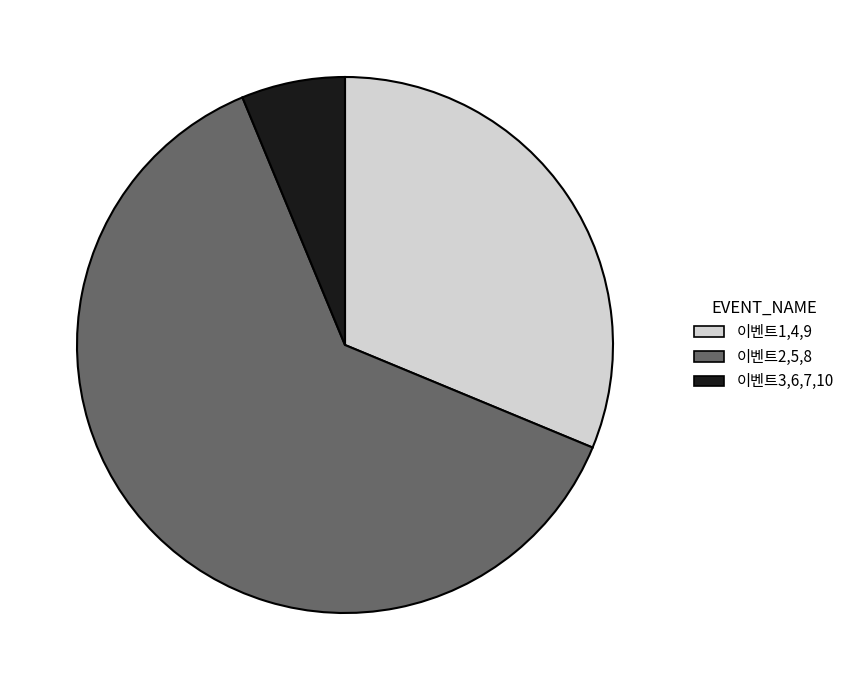

Rank the categories by value from highest to lowest.

이벤트2,5,8, 이벤트1,4,9, 이벤트3,6,7,10